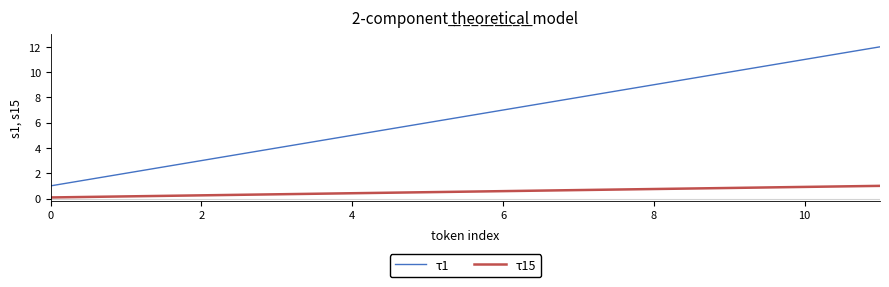

Rank the series by their maximum value, from lowest to highest.

τ15, τ1